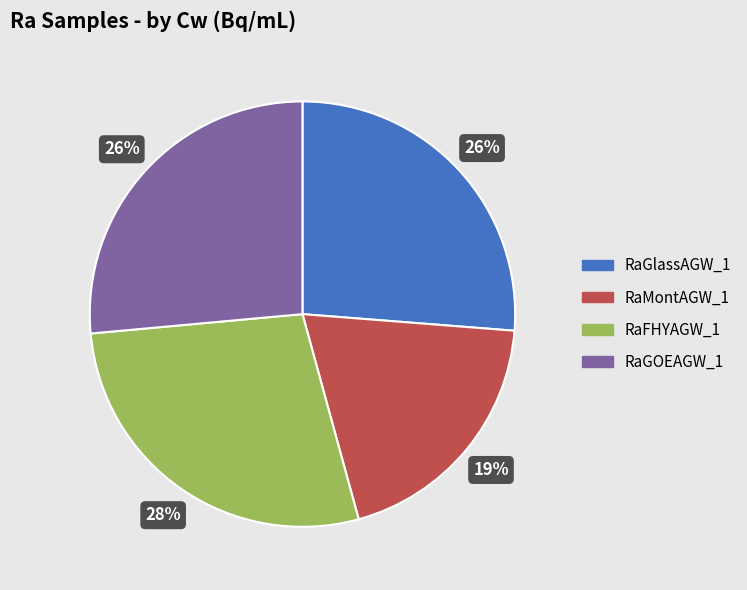

Is the sum of RaGOEAGW_1 and RaFHYAGW_1 greater than half?

Yes